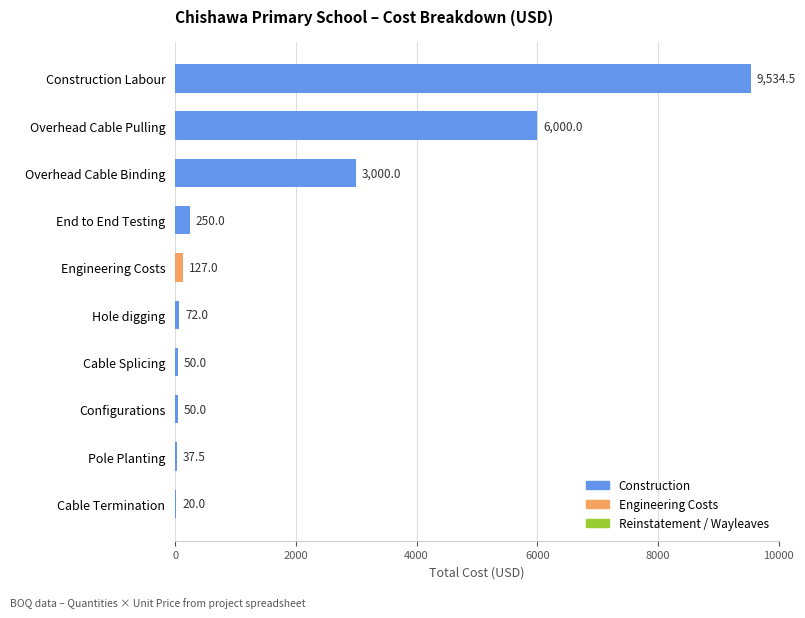

True or false: Reinstatement has a value of 0.0 at 2.

True